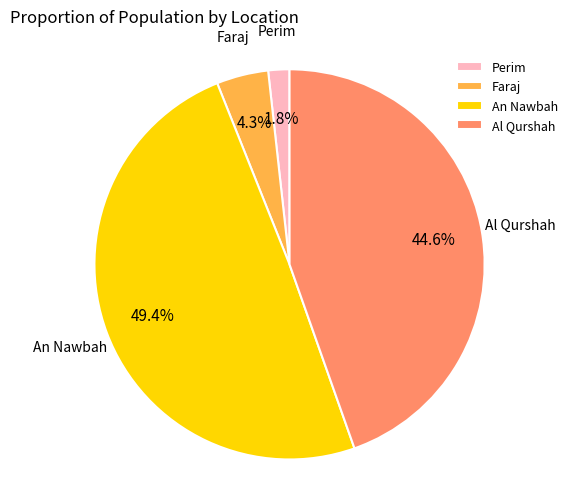

Is there a majority slice in this chart?

No